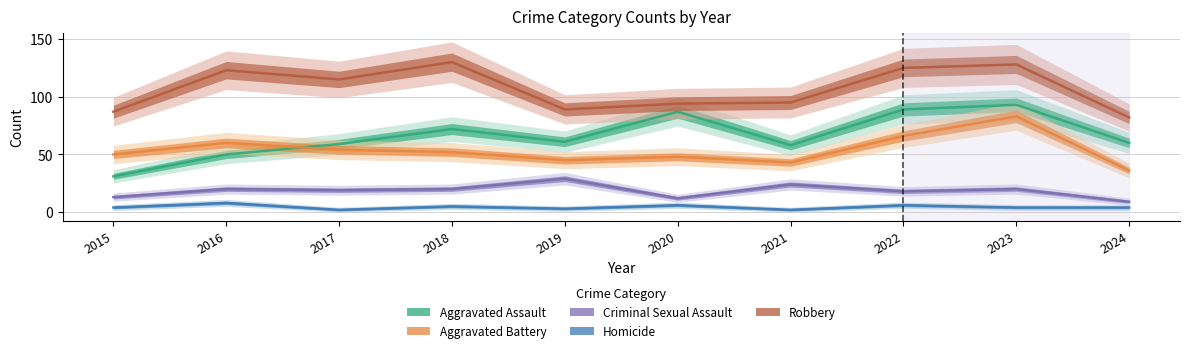

The Aggravated Battery series shows 19 at 2019. True or false?

False